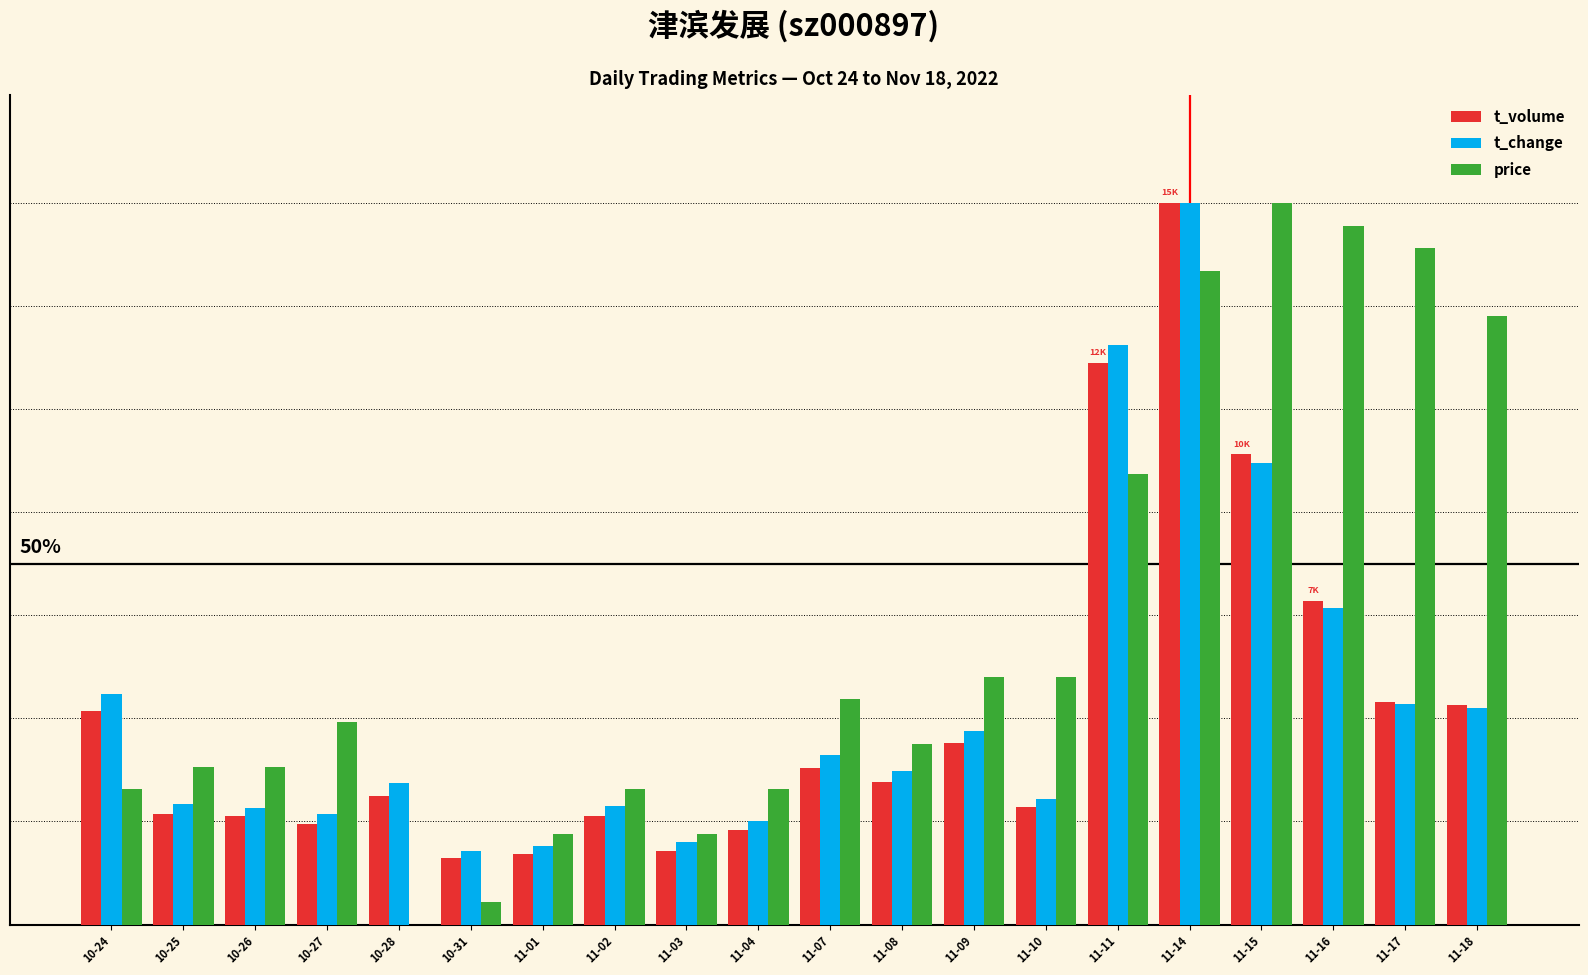

Is it true that price equals 20.4 at 11-03?

False